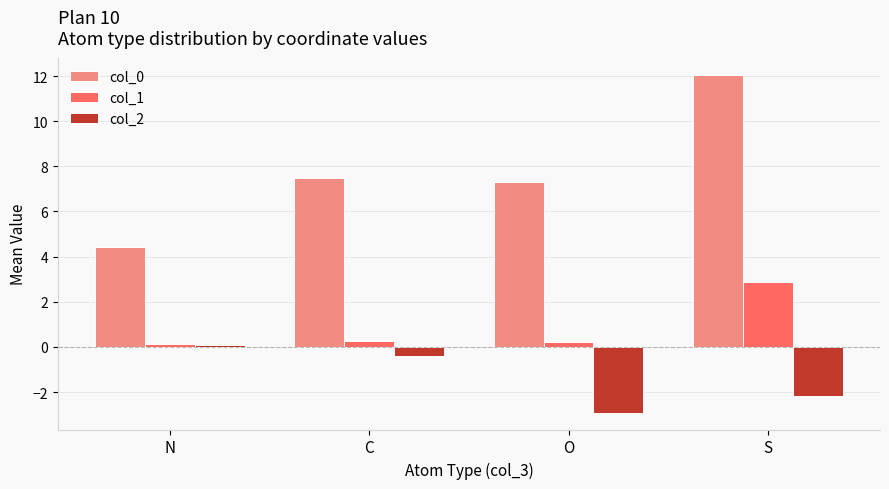

Is it true that col_0 equals 12.1 at S?

True